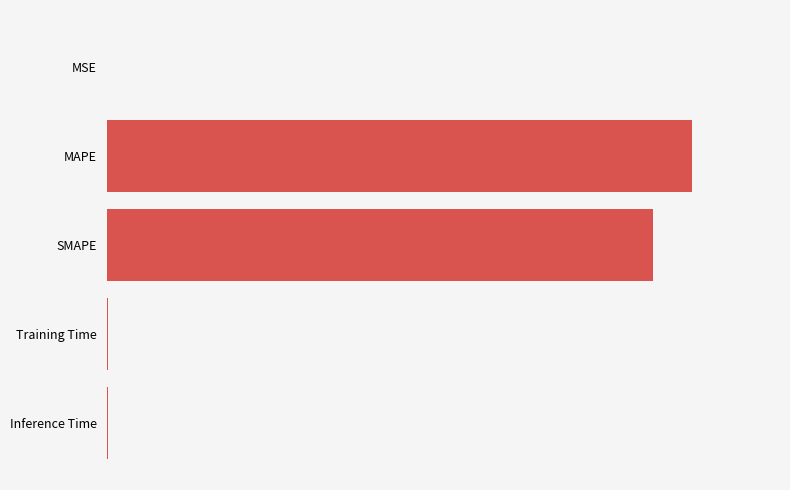

Are the bars horizontal?

Yes